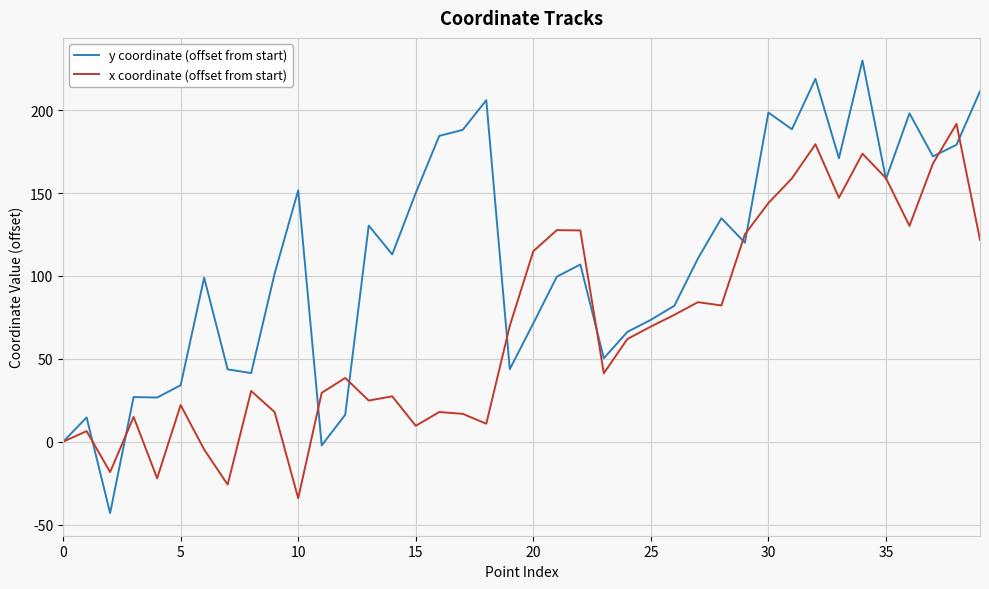

List the series in order of their peak value, lowest first.

x coordinate (offset from start), y coordinate (offset from start)